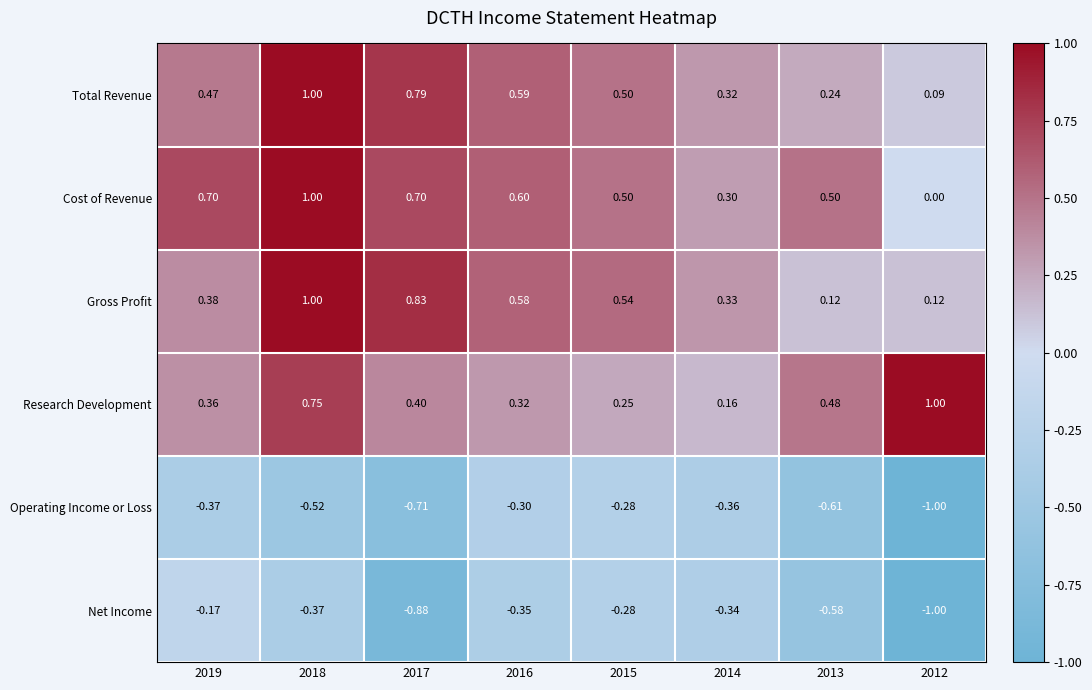

What is the maximum value shown in the chart?

1.0